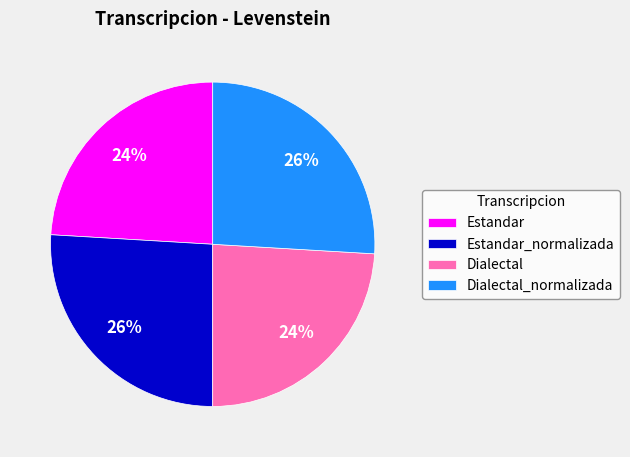

What is the ratio of the value at Dialectal to the value at Estandar_normalizada?

0.9